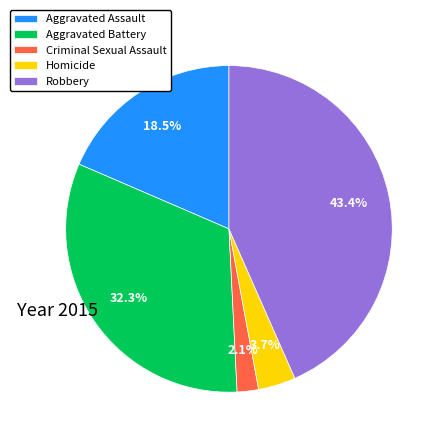

To the nearest percent, what portion does Criminal Sexual Assault represent?

2%